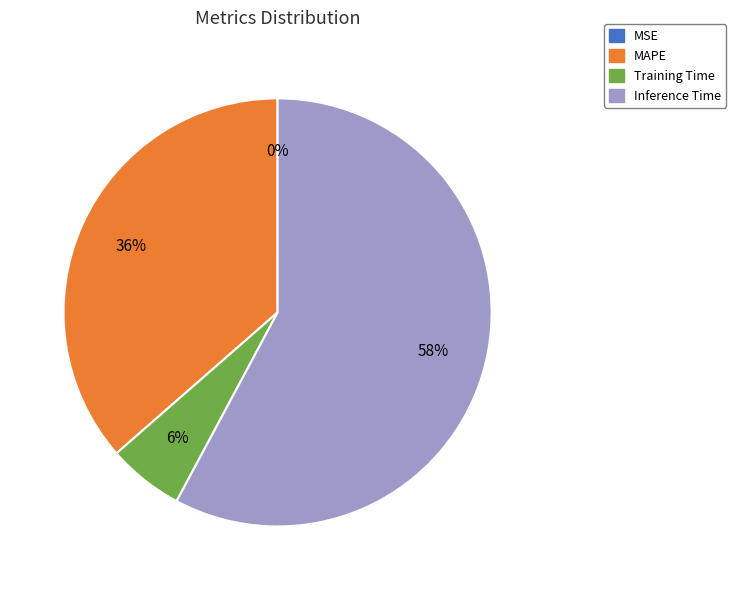

Is there a majority slice in this chart?

Yes